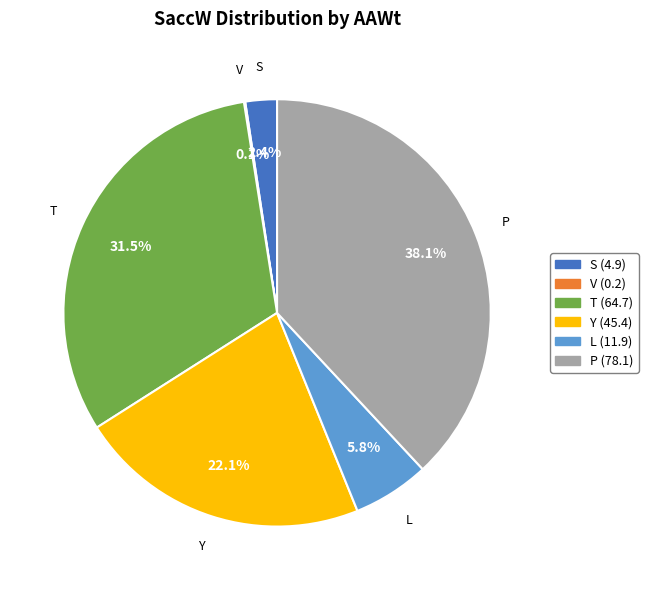

Approximately how many times larger is the value at L compared to S?

2.4